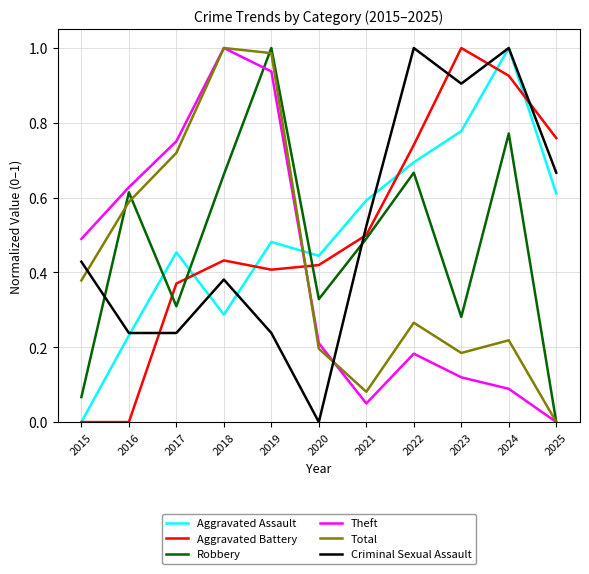

Rank the series at 2021 from lowest to highest value.

Theft, Total, Robbery, Aggravated Battery, Criminal Sexual Assault, Aggravated Assault